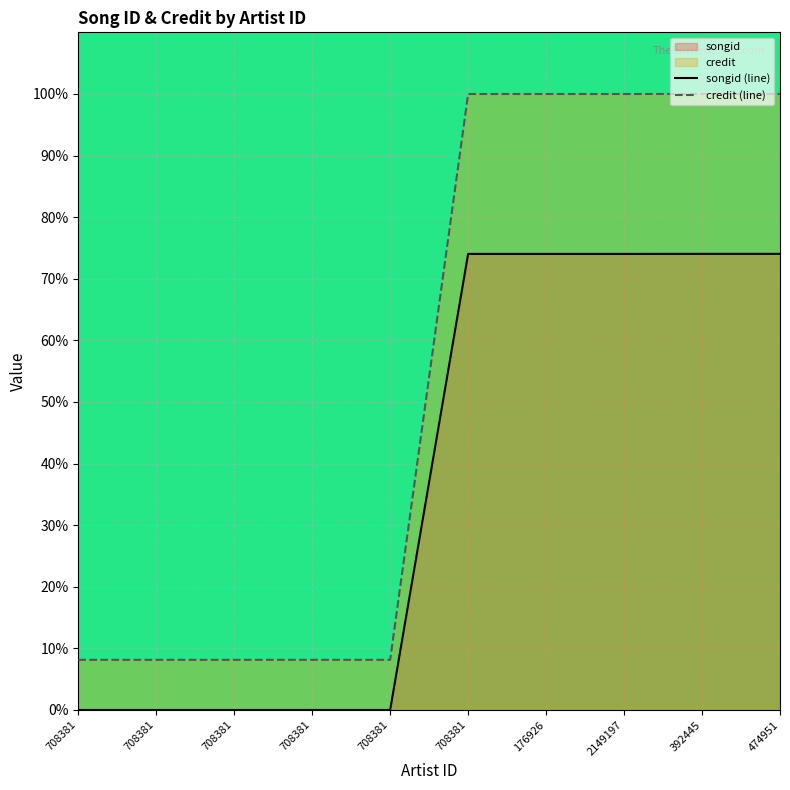

Rank the series at 708381 from highest to lowest value.

credit (line), songid (line)